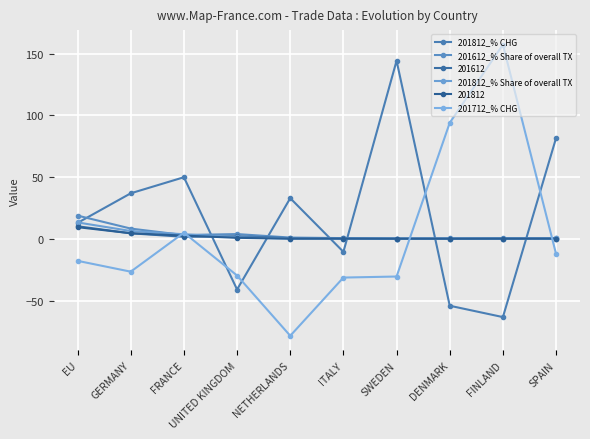

Does the chart have visible grid lines?

Yes